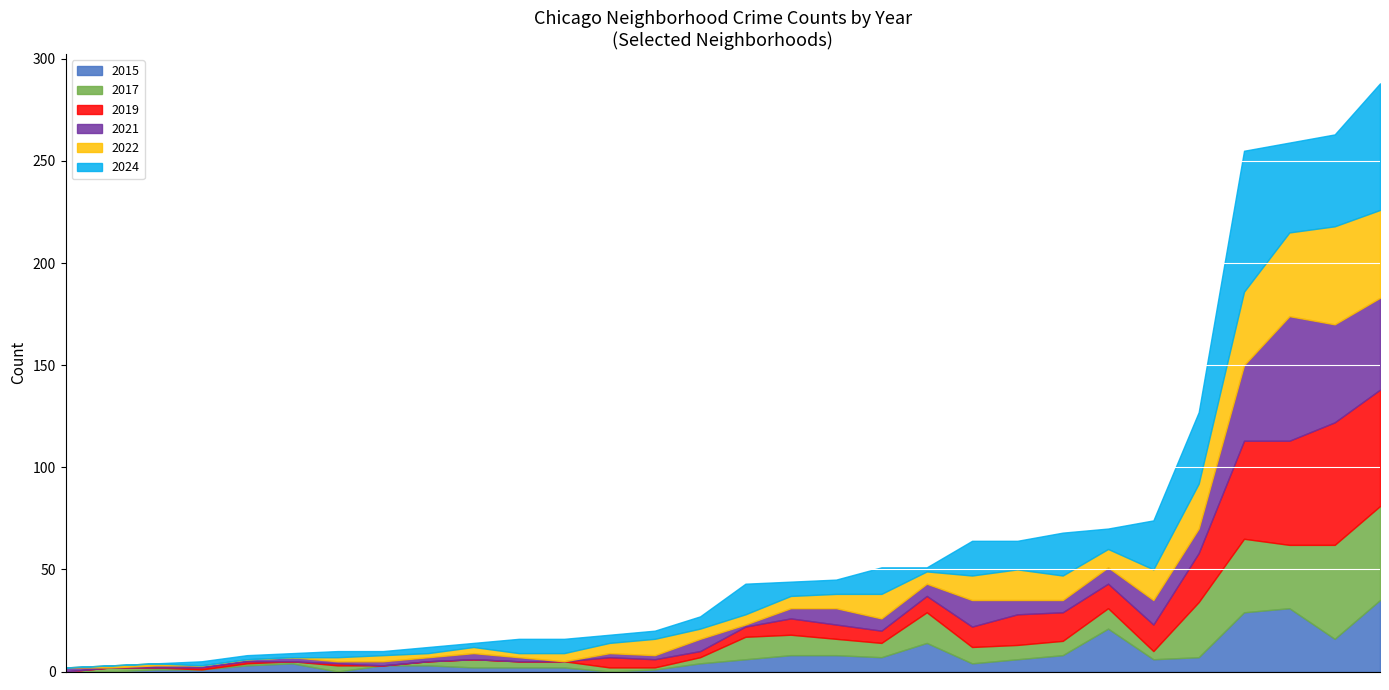

List the series in order of their peak value, highest first.

2024, 2021, 2019, 2022, 2017, 2015